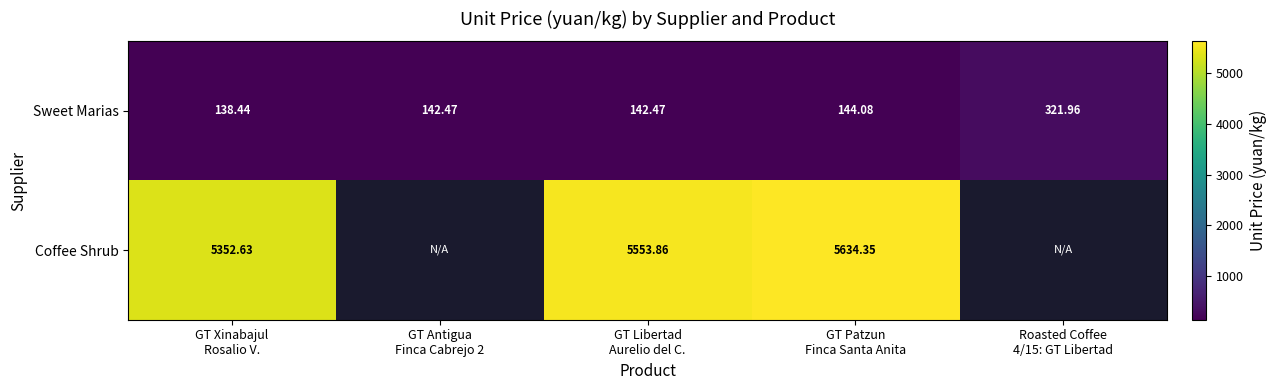

Which has a higher value, GT Xinabajul
Rosalio V. or Roasted Coffee
4/15: GT Libertad?

Roasted Coffee
4/15: GT Libertad